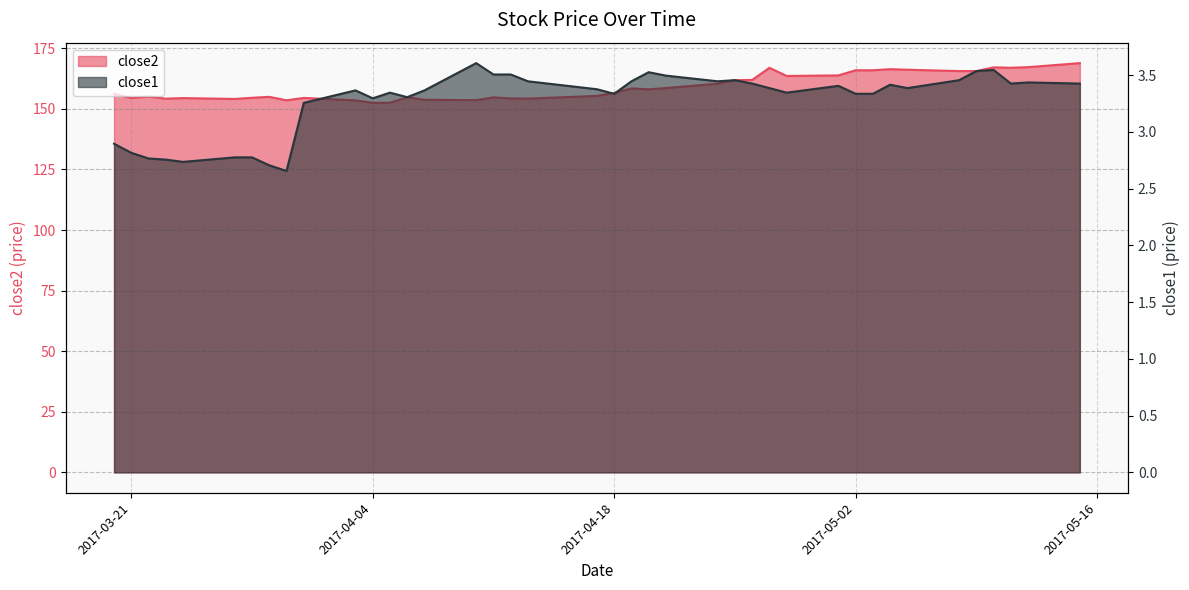

Rank the categories by close1 value from highest to lowest.

2017-04-10, 2017-05-10, 2017-05-09, 2017-04-20, 2017-04-11, 2017-04-12, 2017-04-21, 2017-04-25, 2017-05-08, 2017-04-13, 2017-04-19, 2017-04-24, 2017-05-12, 2017-04-26, 2017-05-11, 2017-05-15, 2017-05-04, 2017-05-01, 2017-04-27, 2017-05-05, 2017-04-17, 2017-04-03, 2017-04-07, 2017-04-05, 2017-04-28, 2017-04-18, 2017-05-02, 2017-05-03, 2017-04-06, 2017-04-04, 2017-03-31, 2017-03-20, 2017-03-21, 2017-03-27, 2017-03-28, 2017-03-22, 2017-03-23, 2017-03-24, 2017-03-29, 2017-03-30